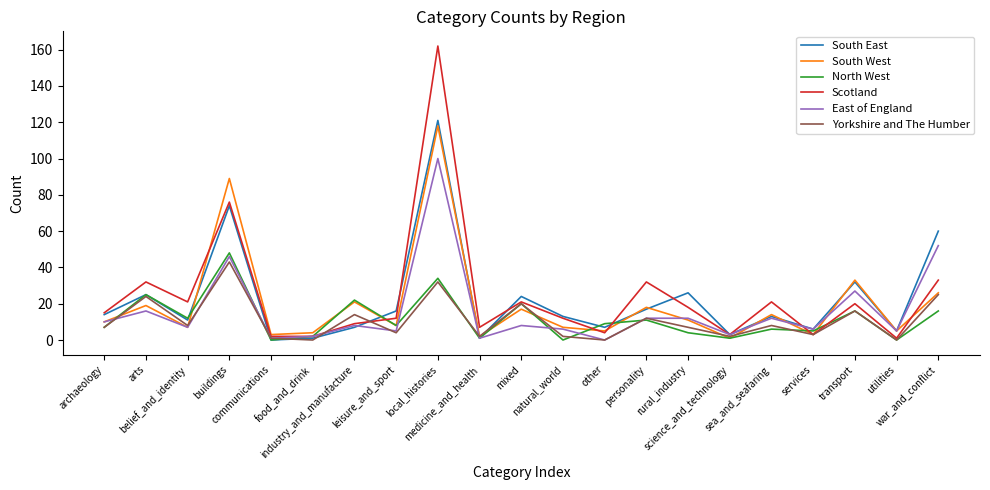

The Scotland series shows 162 at local_histories. True or false?

True